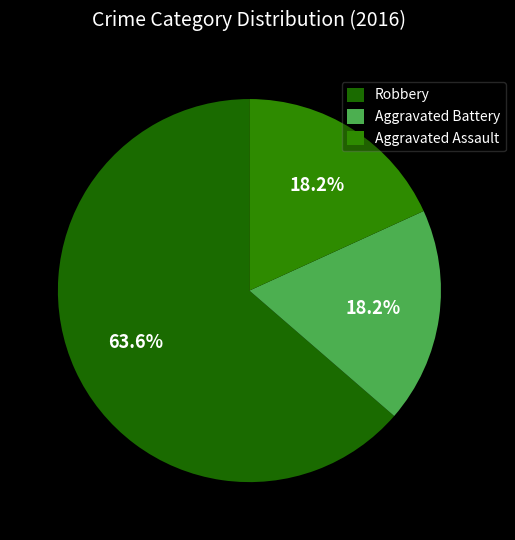

Does any single category account for the majority?

Yes